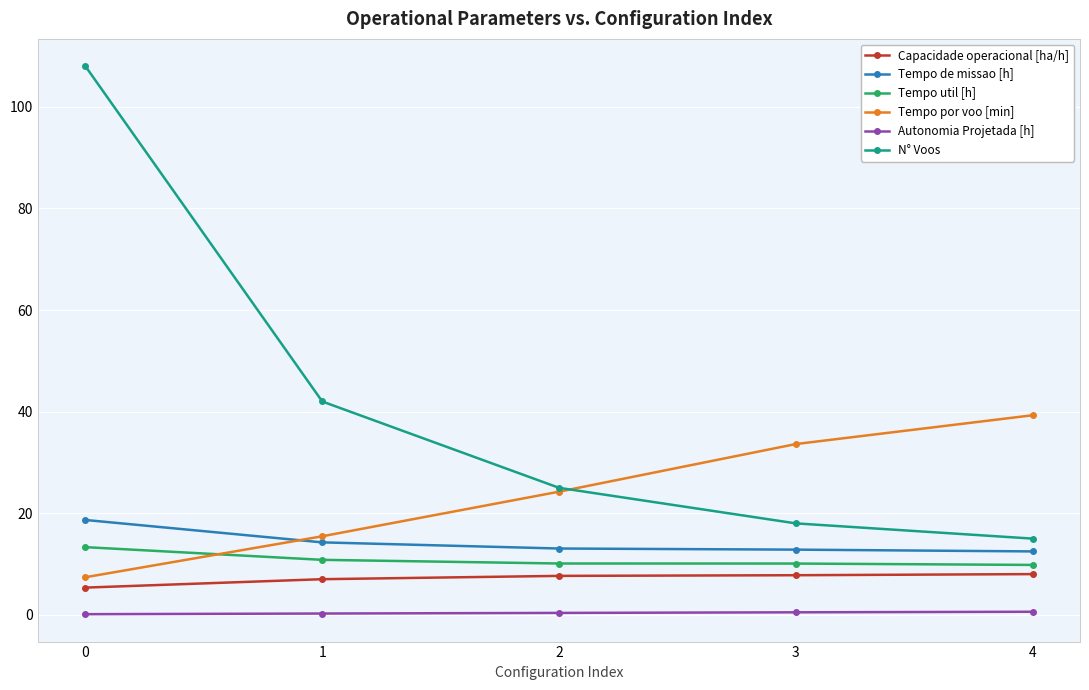

Does the chart have visible grid lines?

Yes